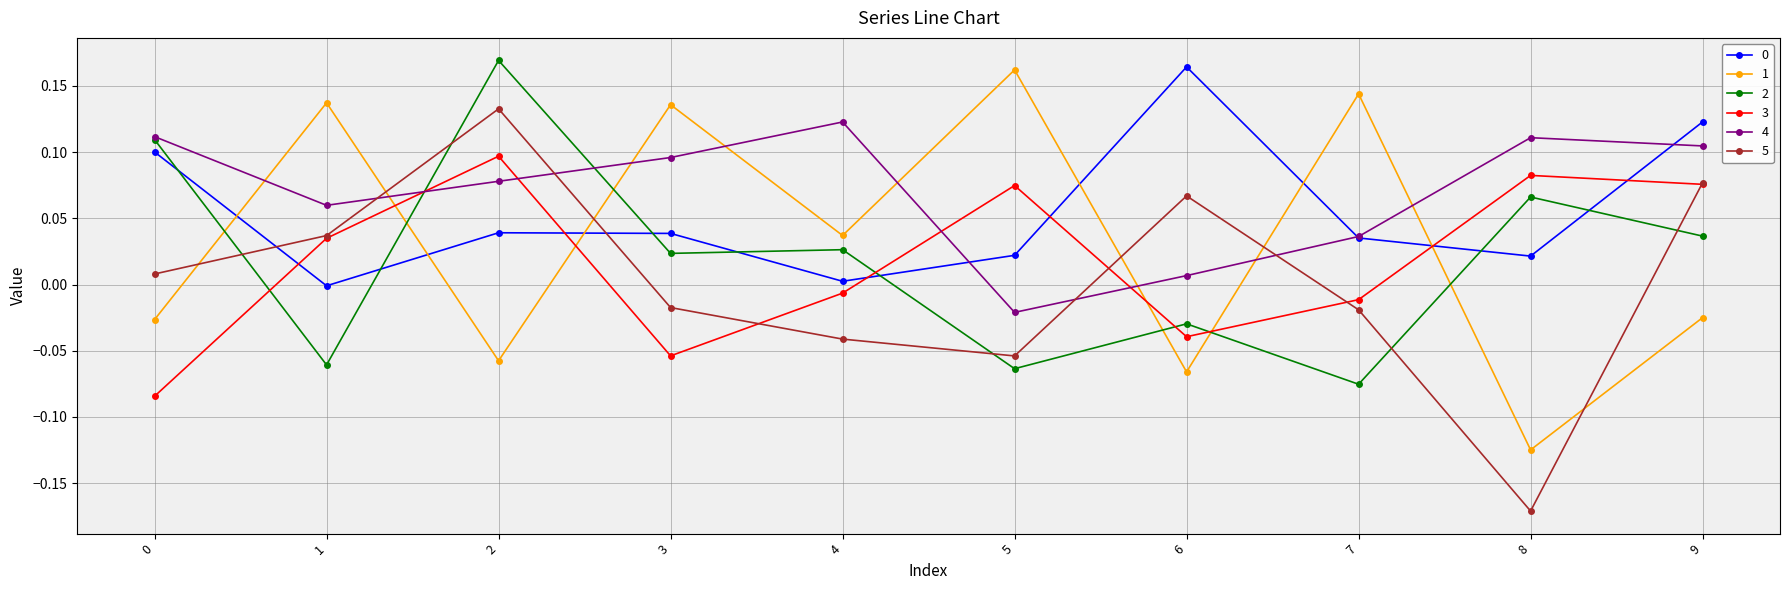

Which category has the lowest value in the 5 series?

8